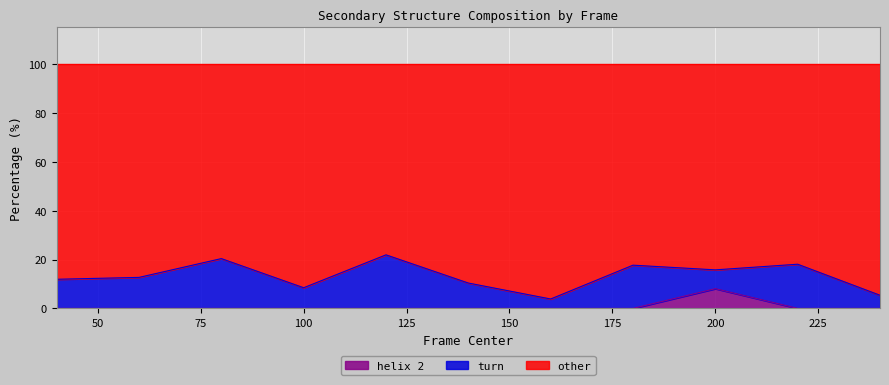

Count the helix 2 values in the range 0 to 1.

10